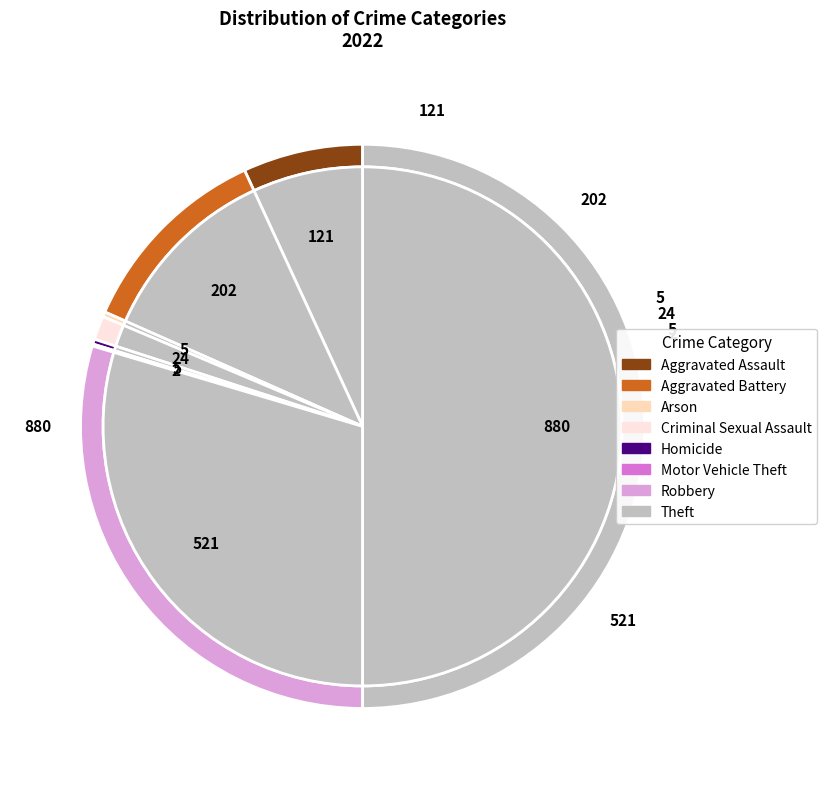

How many slices are in this pie chart?

8